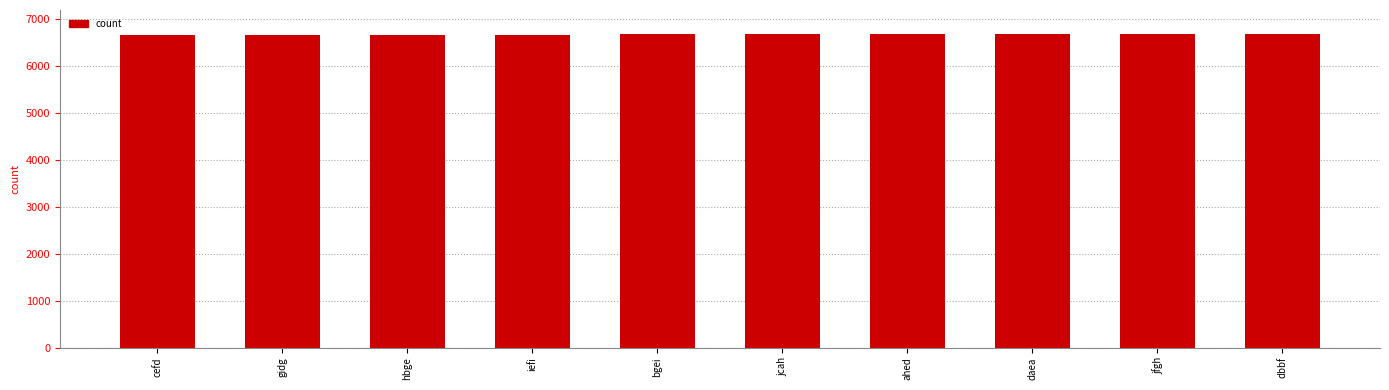

What is the ratio of the value at hbge to the value at daea?

1.0